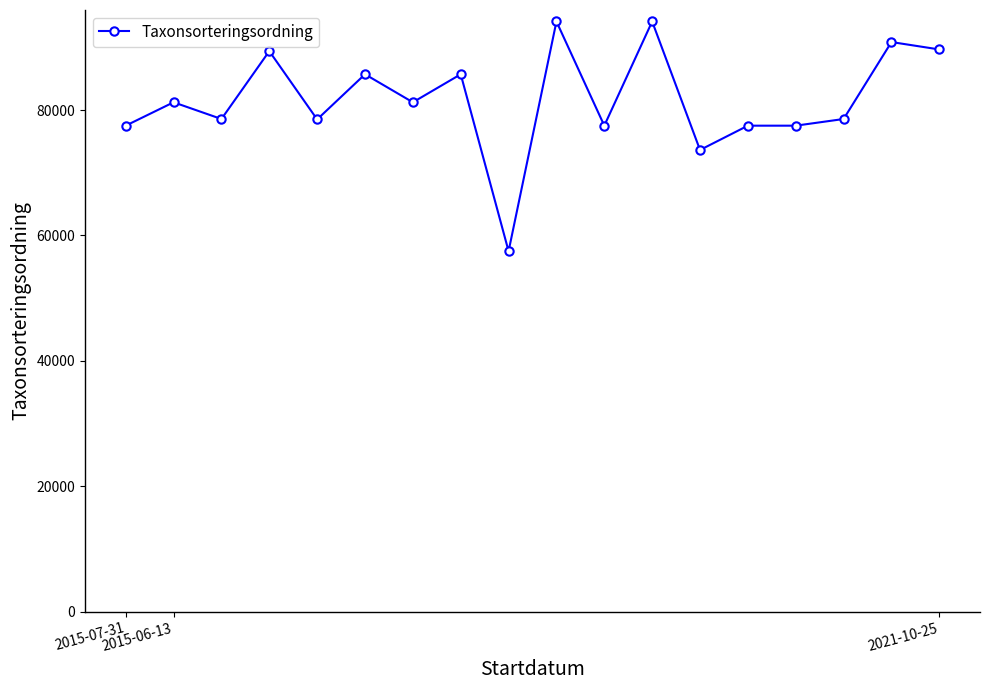

True or false: the data has more than 0 interior local peaks.

True